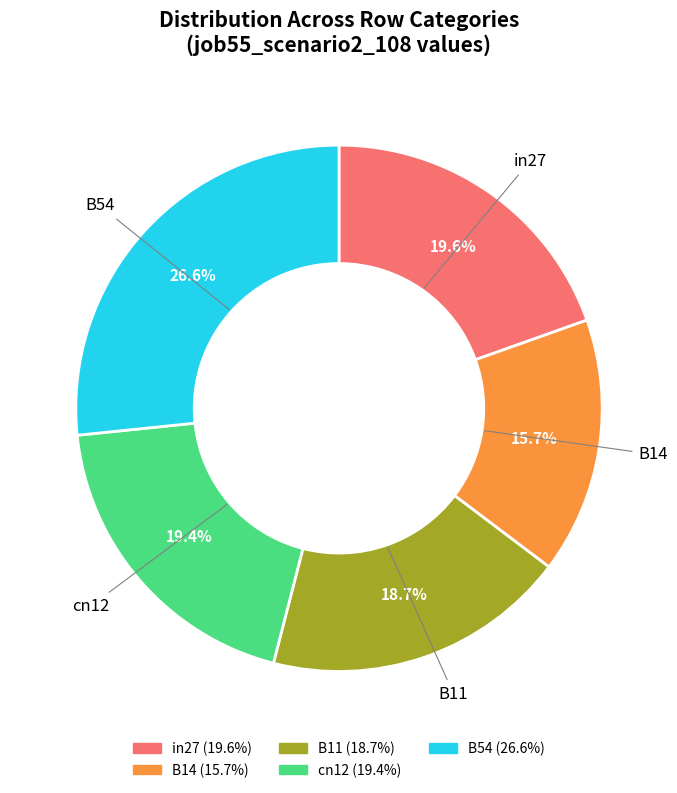

Count the number of slices in the pie.

5